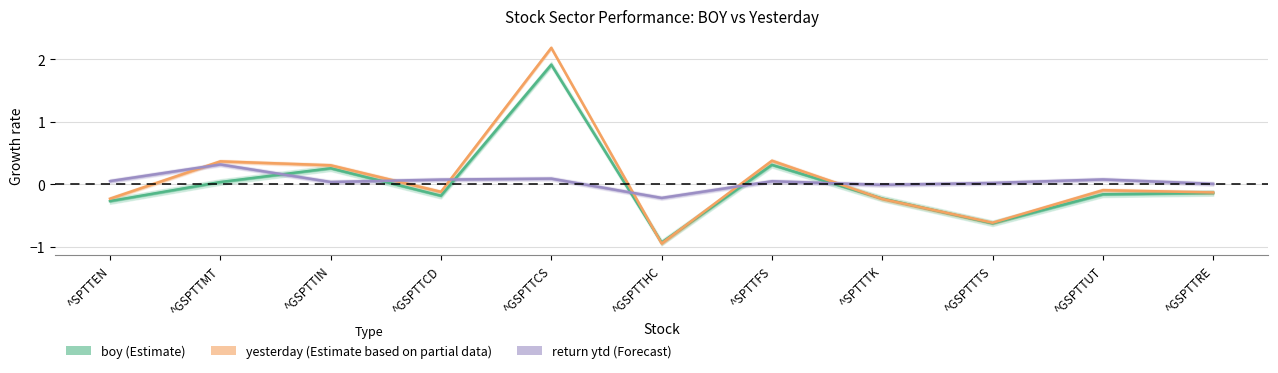

Where is the first local minimum for yesterday?

^GSPTTCD